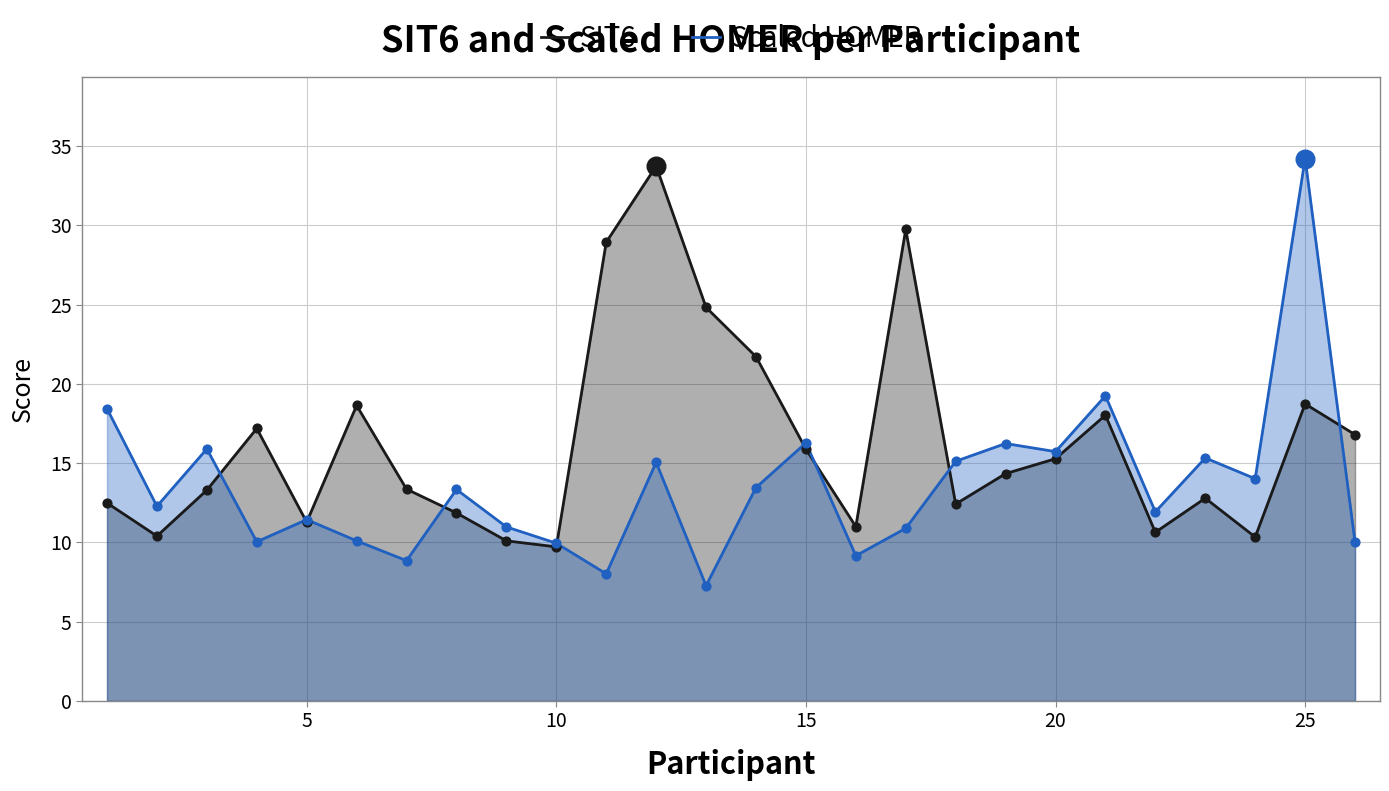

Which series has the widest spread of Y values?

Scaled HOMER